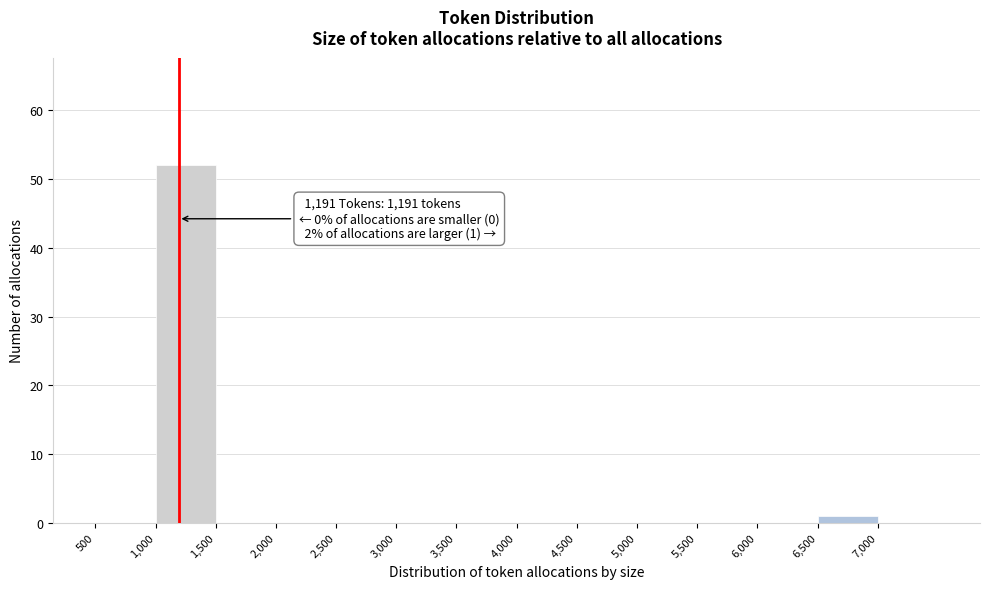

Over which range of the x-axis is the bar tallest?

1000 to 1500